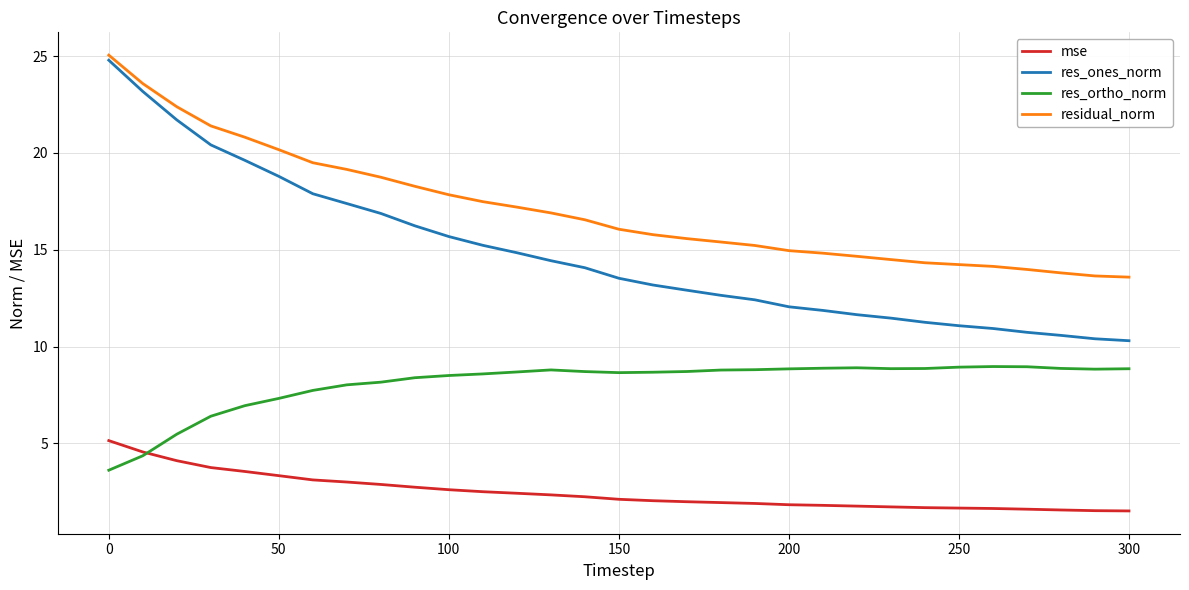

At how many categories does at least one series exceed 23?

2